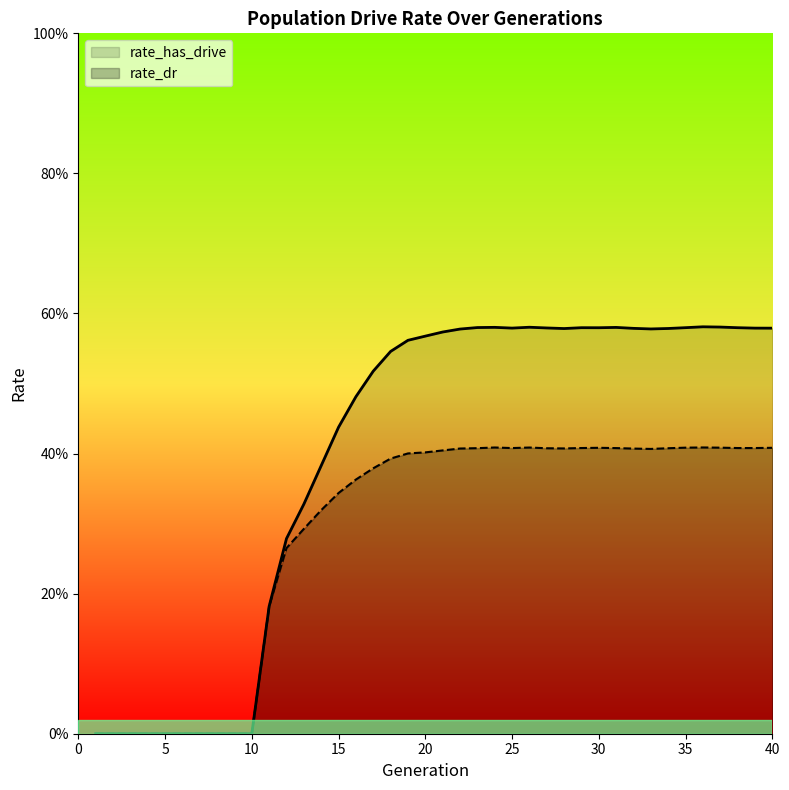

What is the value of the rate_dr point at the 21st from the left?

0.4